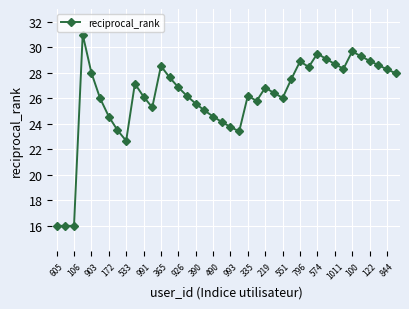

What is the greatest value displayed?

31.0